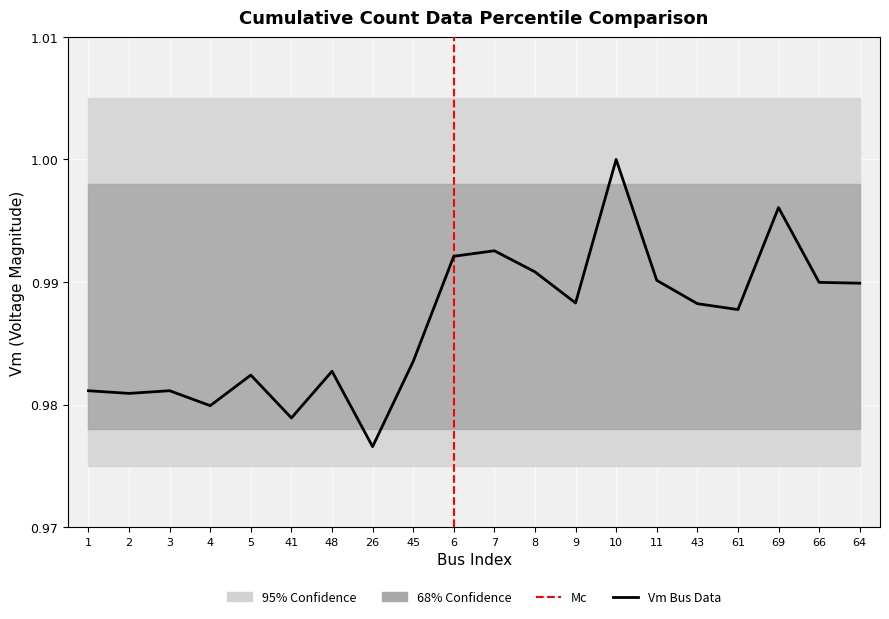

Rank the categories by value from highest to lowest.

10, 69, 7, 6, 8, 11, 66, 64, 9, 43, 61, 45, 48, 5, 3, 1, 2, 4, 41, 26